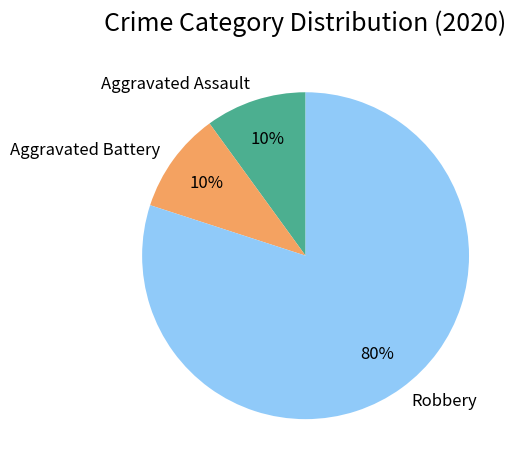

Is it true that Robbery is 80% of the pie?

True